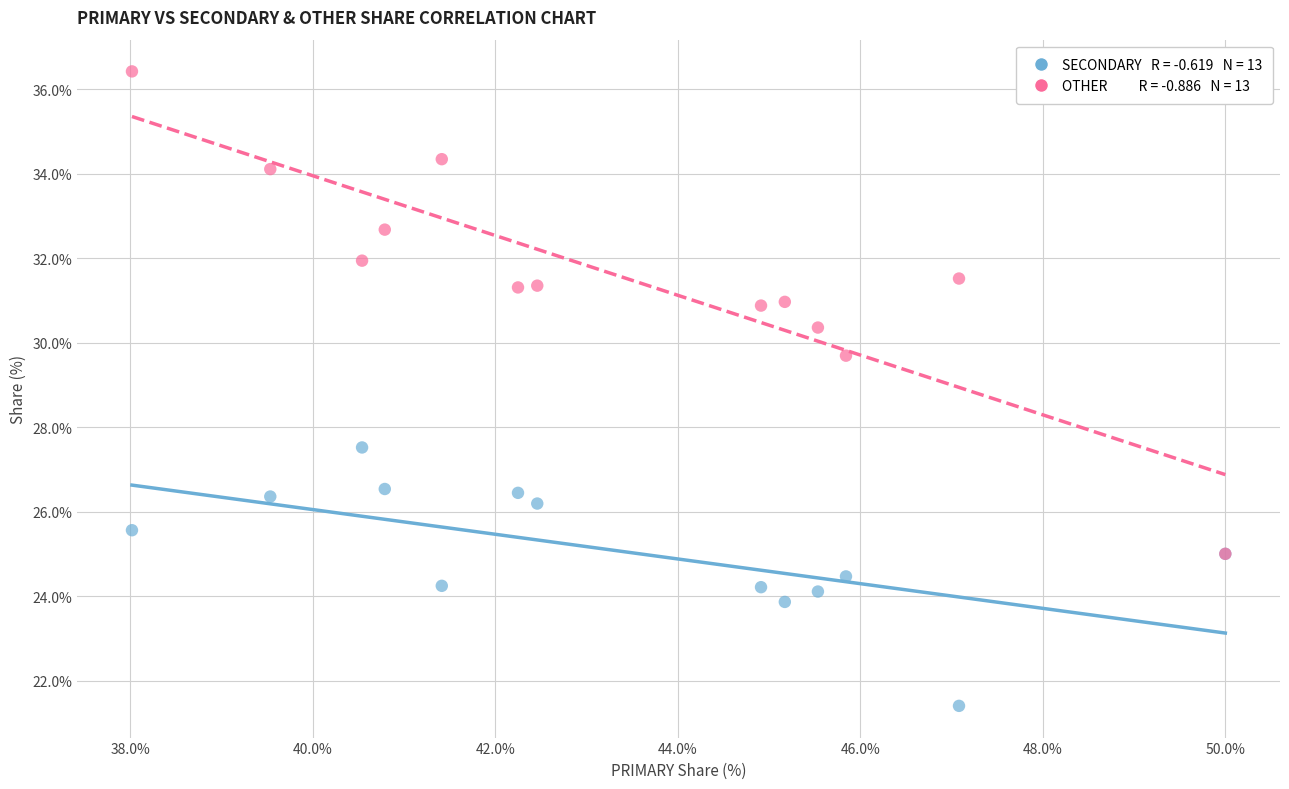

Across all series, what Y value is closest to 28?

27.5